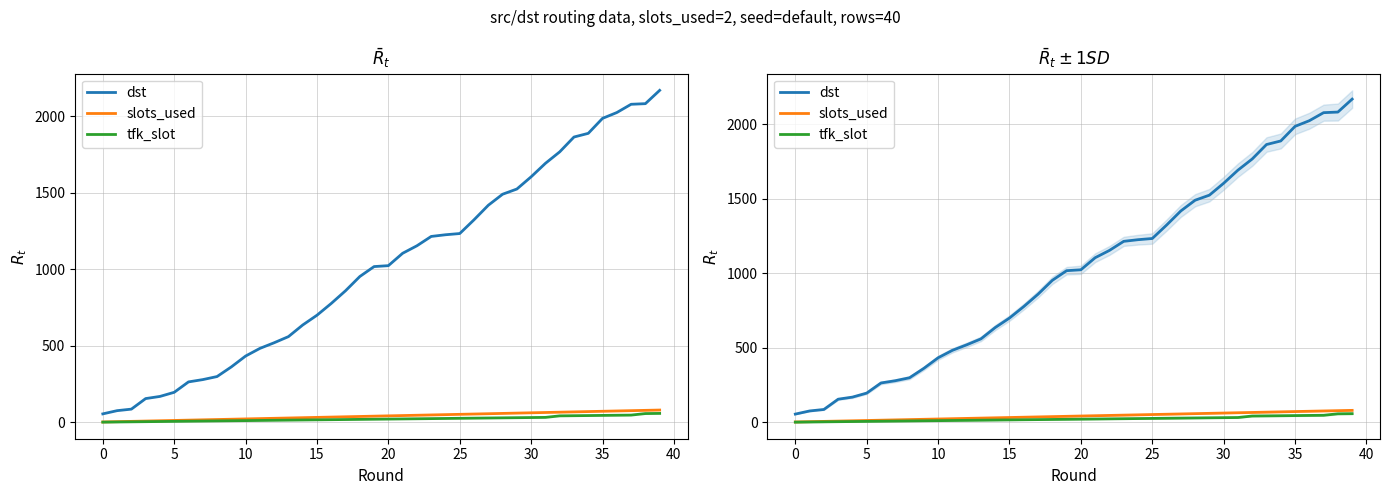

How many distinct data groups are displayed?

3